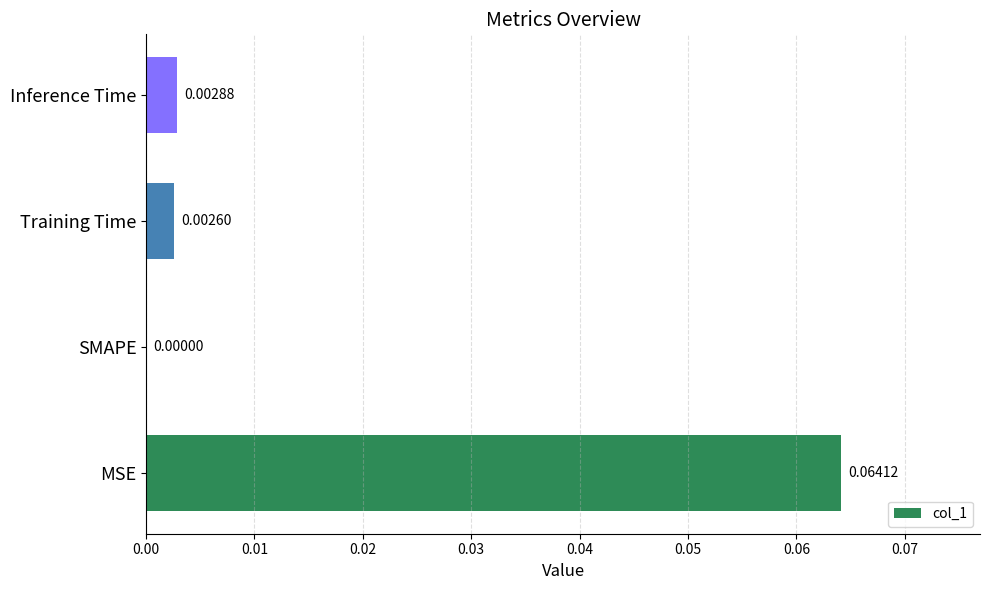

Which label corresponds to the largest value in the chart?

MSE